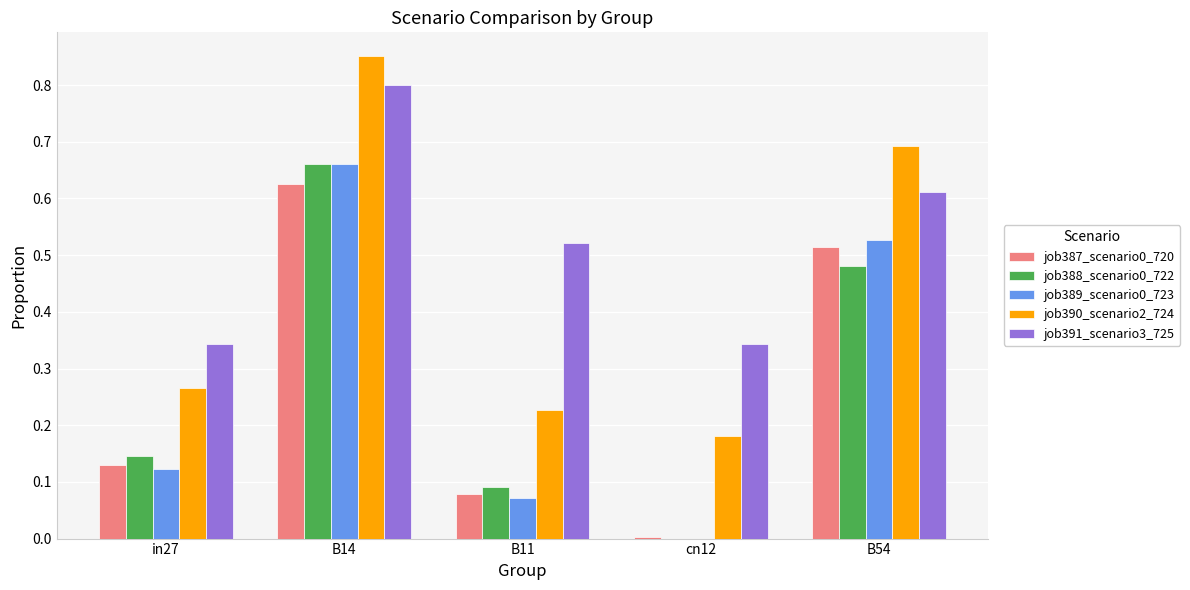

What is the sum of the job390_scenario2_724 values at B54 and in27?

1.0